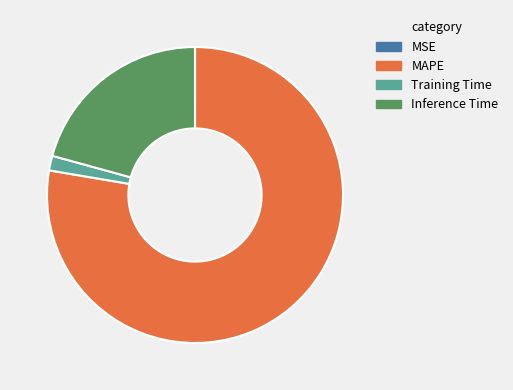

Which slice is the largest?

MAPE